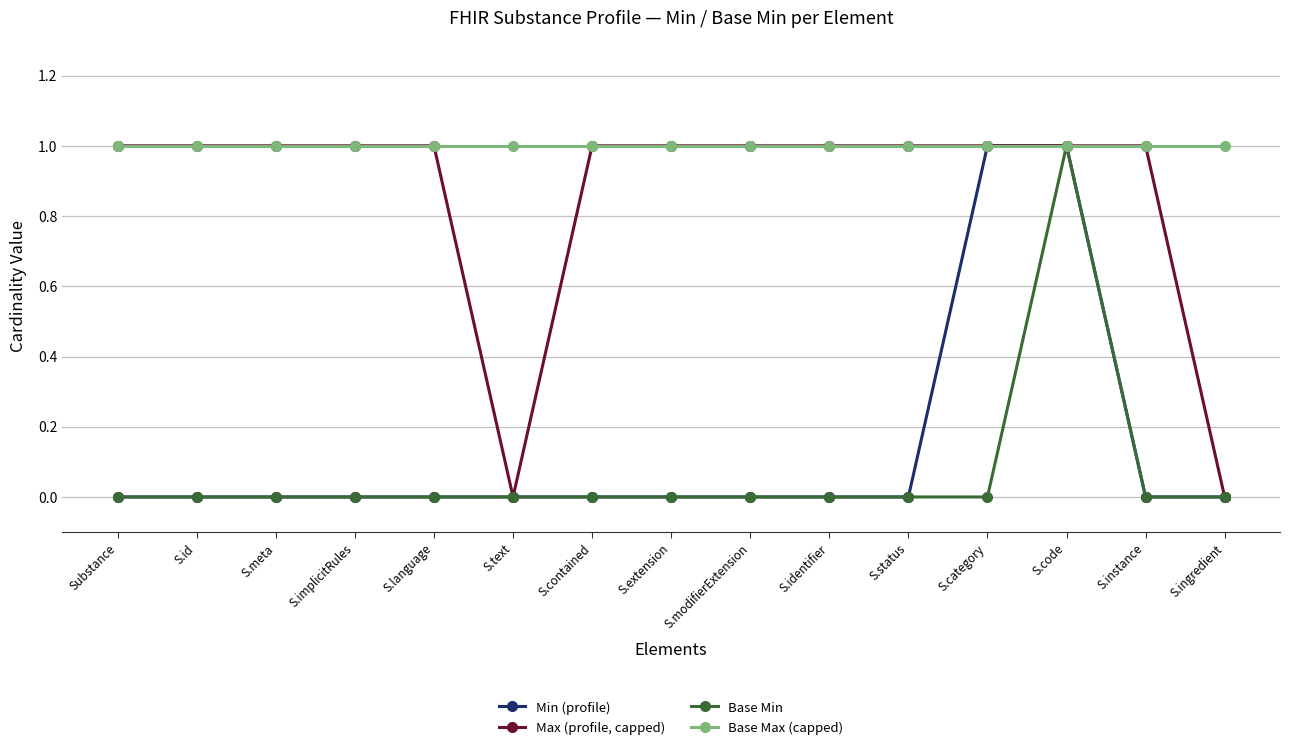

What is the label of the 3rd point from the right?

S.code